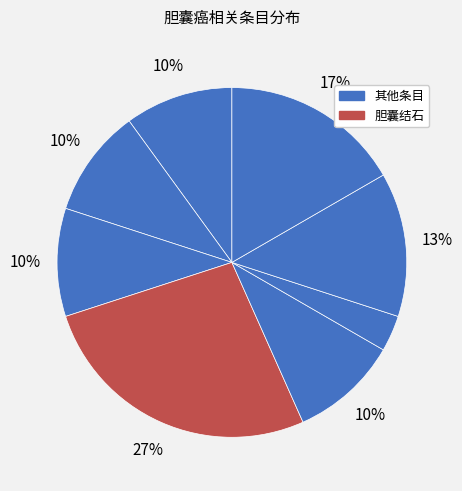

How many segments does this pie chart have?

8